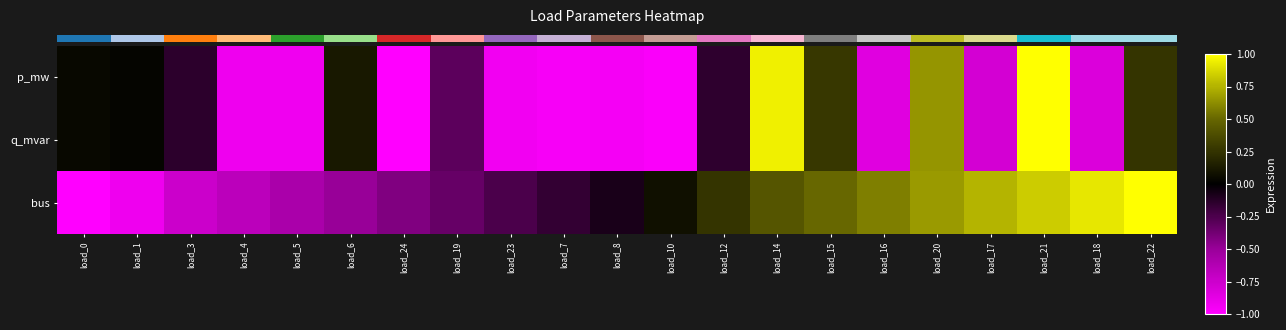

Reading left to right, what are all the values shown in this chart?

row_0: load_0=0.0	load_1=0.0	load_3=-0.1	load_4=-0.9	load_5=-0.9	load_6=0.1	load_24=-1.0	load_19=-0.3	load_23=-0.9	load_7=-1.0	load_8=-0.9	load_10=-1.0	load_12=-0.2	load_14=0.9	load_15=0.3	load_16=-0.8	load_20=0.7	load_17=-0.8	load_21=1.0	load_18=-0.8	load_22=0.3
row_1: load_0=0.0	load_1=0.0	load_3=-0.1	load_4=-0.9	load_5=-0.9	load_6=0.1	load_24=-1.0	load_19=-0.3	load_23=-0.9	load_7=-1.0	load_8=-0.9	load_10=-1.0	load_12=-0.2	load_14=0.9	load_15=0.3	load_16=-0.8	load_20=0.7	load_17=-0.8	load_21=1.0	load_18=-0.8	load_22=0.3
row_2: load_0=-1.0	load_1=-0.9	load_3=-0.8	load_4=-0.7	load_5=-0.6	load_6=-0.5	load_24=-0.4	load_19=-0.3	load_23=-0.2	load_7=-0.2	load_8=-0.1	load_10=0.1	load_12=0.2	load_14=0.4	load_15=0.5	load_16=0.6	load_20=0.7	load_17=0.8	load_21=0.8	load_18=0.9	load_22=1.0